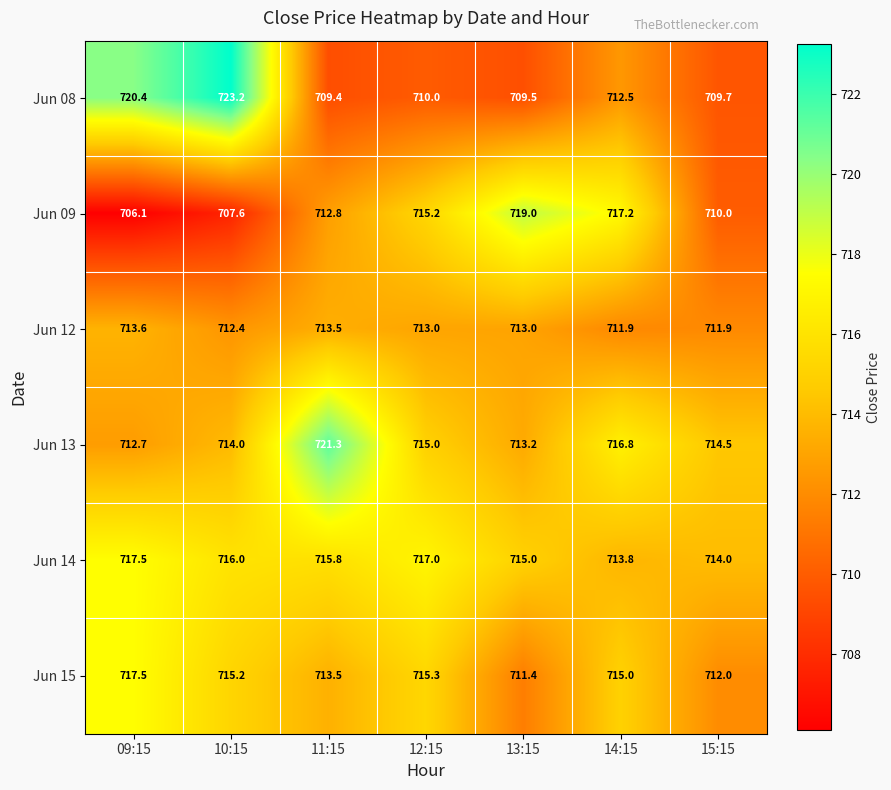

True or false: Jun 08 has a value of 1252.4 at 12:15.

False